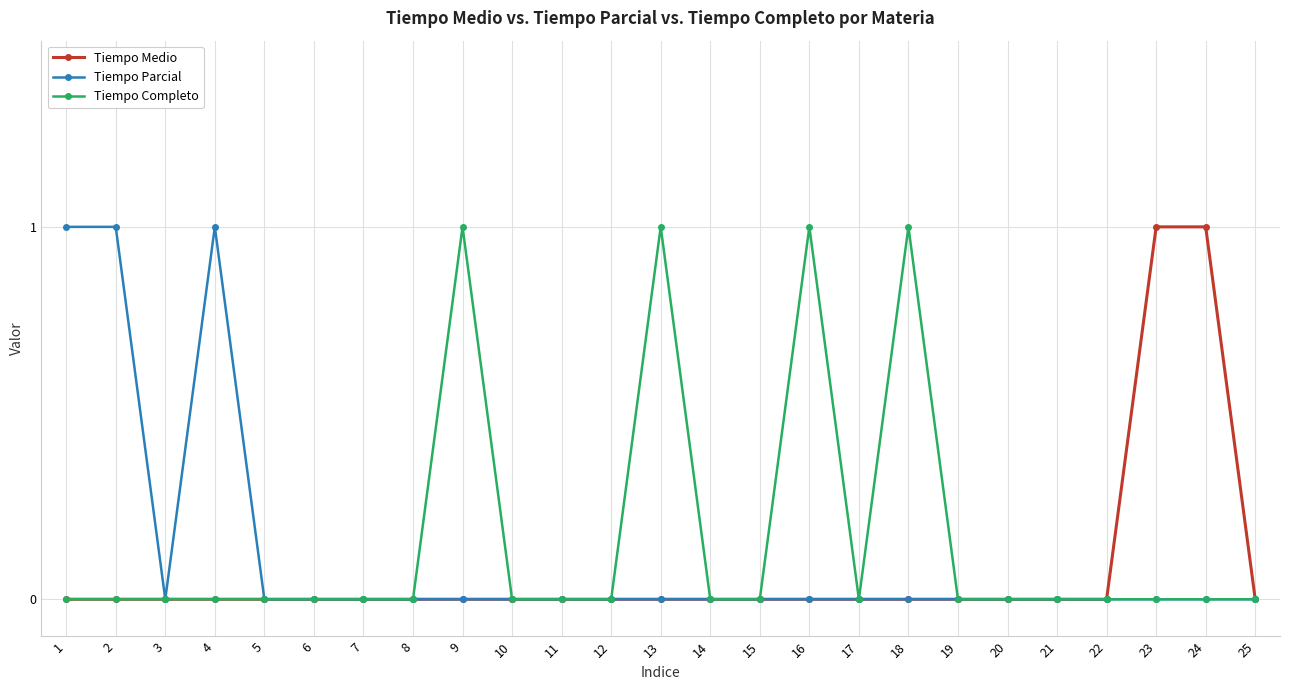

What is the sum of all Tiempo Medio values?

2